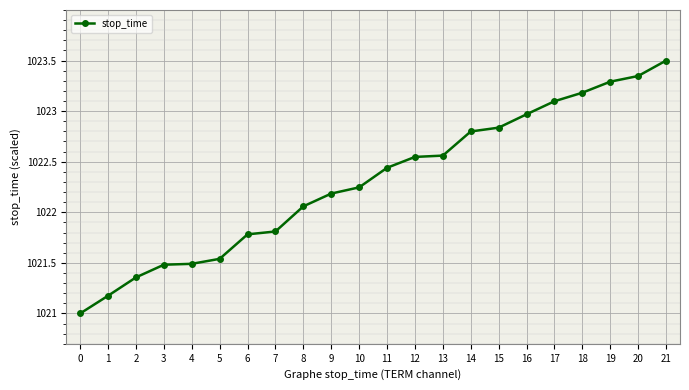

The chart shows a value of 1023.0 at 16. True or false?

True